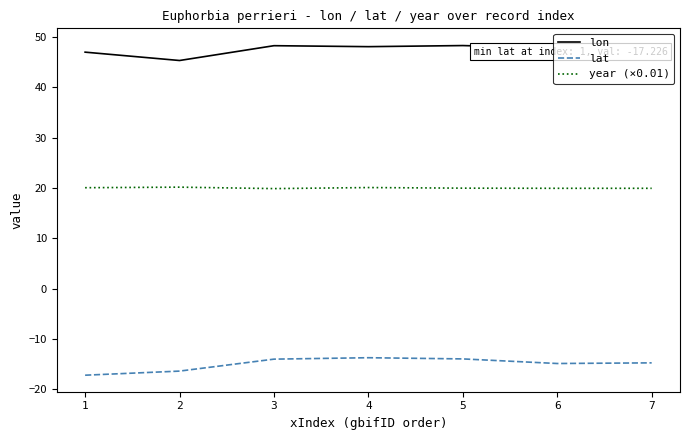

Rank the series by their maximum value, from lowest to highest.

lat, year (×0.01), lon